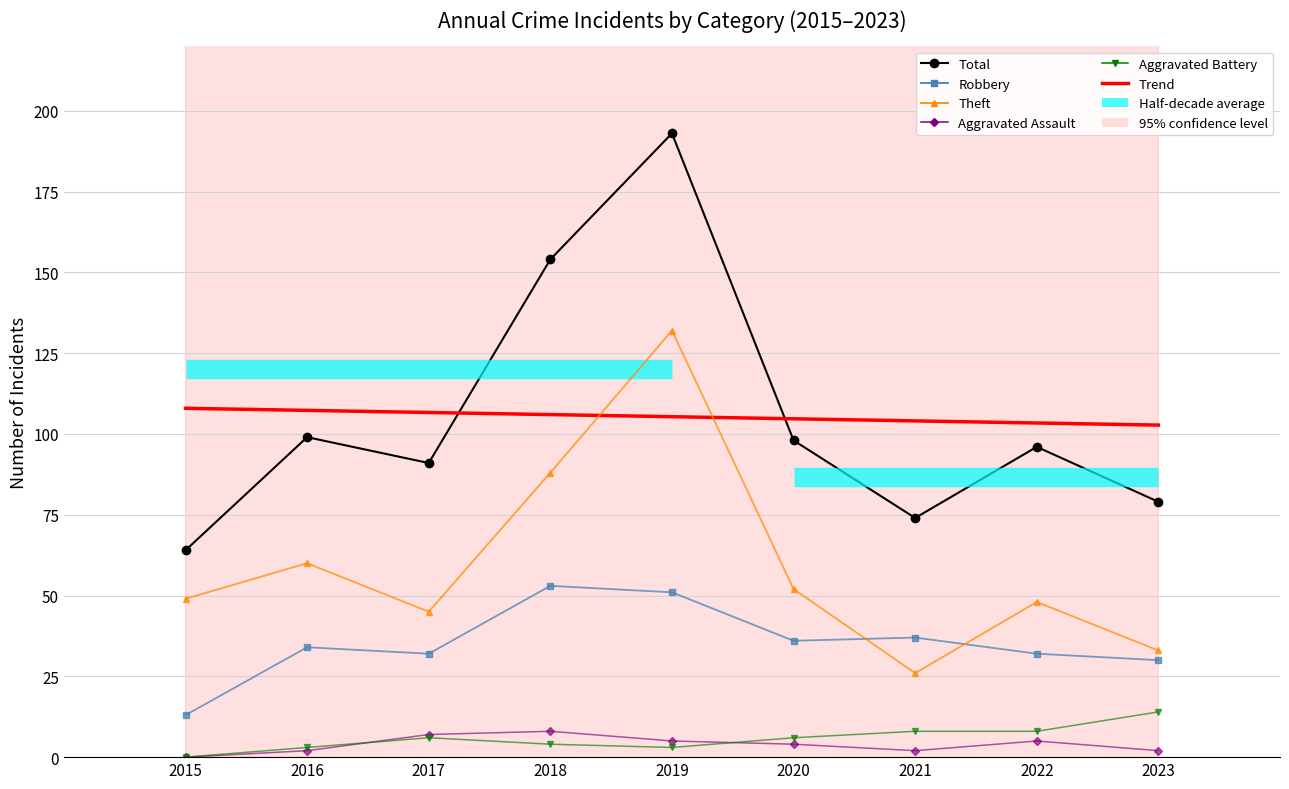

Reading left to right, extract all data points from this chart.

Robbery: 2015=13	2016=34	2017=32	2018=53	2019=51	2020=36	2021=37	2022=32	2023=30
Theft: 2015=49	2016=60	2017=45	2018=88	2019=132	2020=52	2021=26	2022=48	2023=33
Total: 2015=64	2016=99	2017=91	2018=154	2019=193	2020=98	2021=74	2022=96	2023=79
Aggravated Assault: 2015=0	2016=2	2017=7	2018=8	2019=5	2020=4	2021=2	2022=5	2023=2
Aggravated Battery: 2015=0	2016=3	2017=6	2018=4	2019=3	2020=6	2021=8	2022=8	2023=14